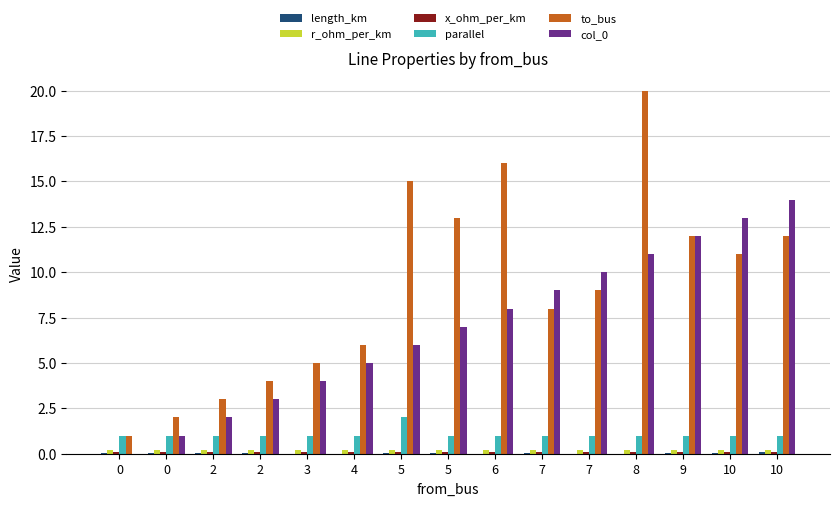

Count the number of data series in this chart.

6